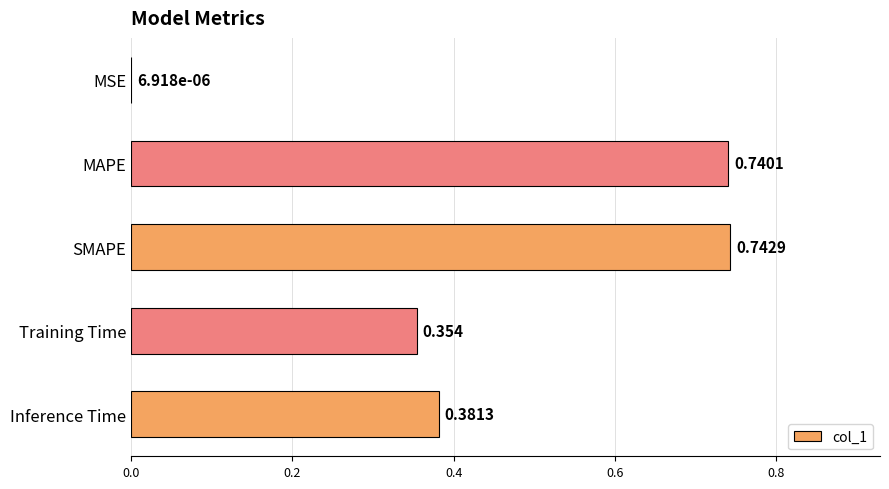

Which category has the highest value across all series?

SMAPE